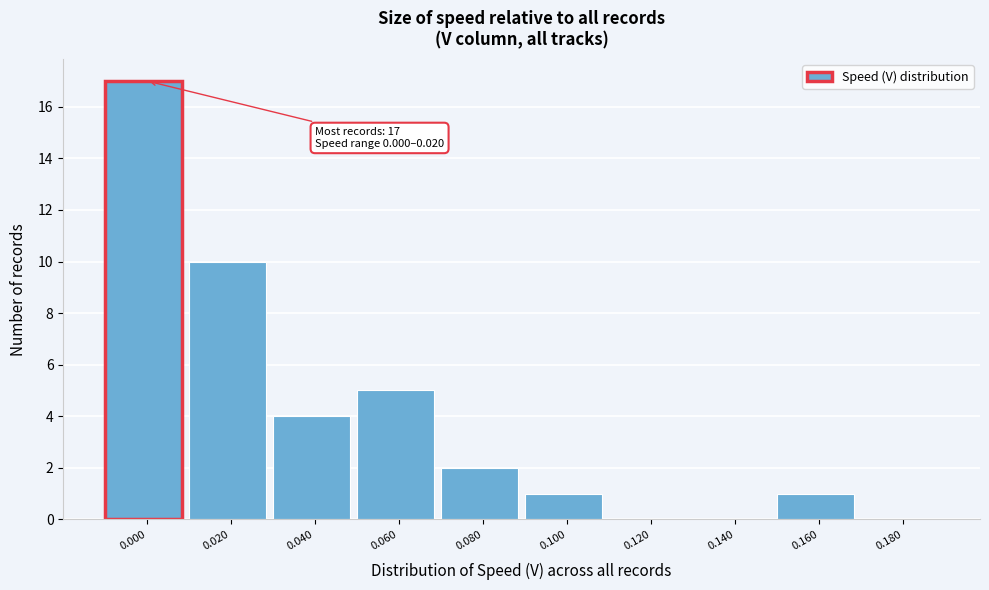

Reading left to right, transcribe all the data shown in this chart.

0.000=17	0.020=10	0.040=4	0.060=5	0.080=2	0.100=1	0.120=0	0.140=0	0.160=1	0.180=0